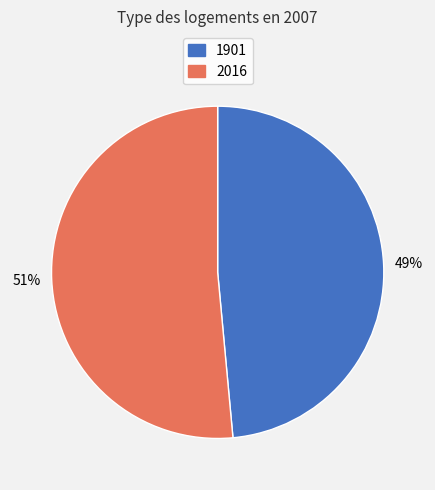

True or false: 2016 accounts for 57% of the total.

False